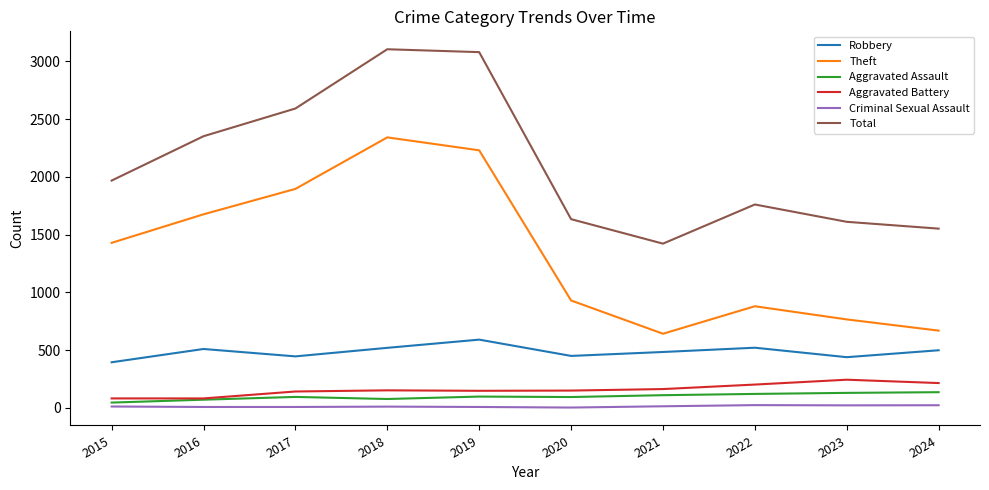

What is the highest value of the Aggravated Assault series?

136